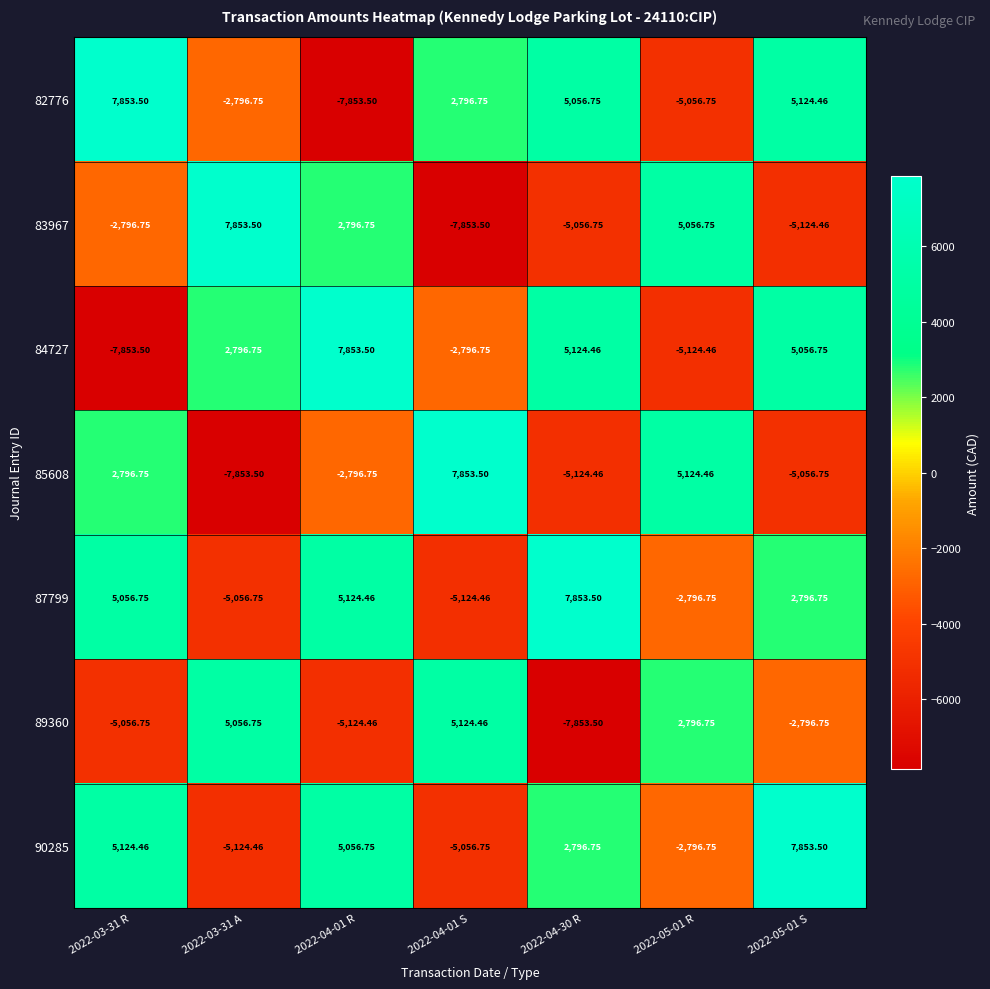

Is the value of 83967 at 2022-04-01 R greater than the value of 89360 at 2022-03-31 A?

No